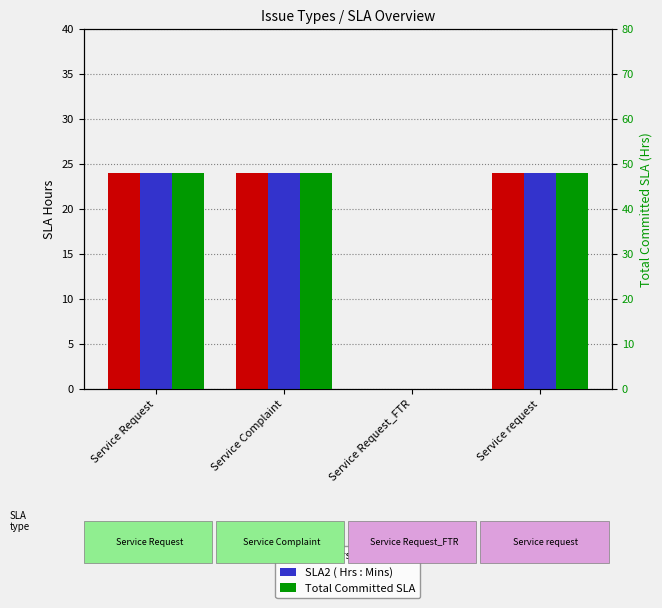

True or false: SLA2 ( Hrs : Mins) has a value of 24 at Service Complaint.

True